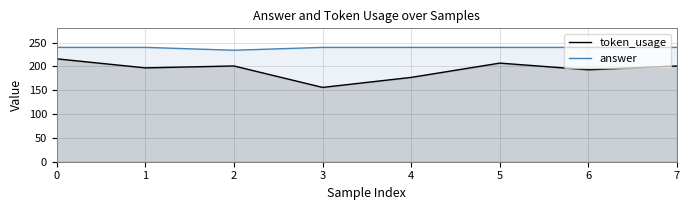

What are all the series names shown in the legend?

token_usage, answer